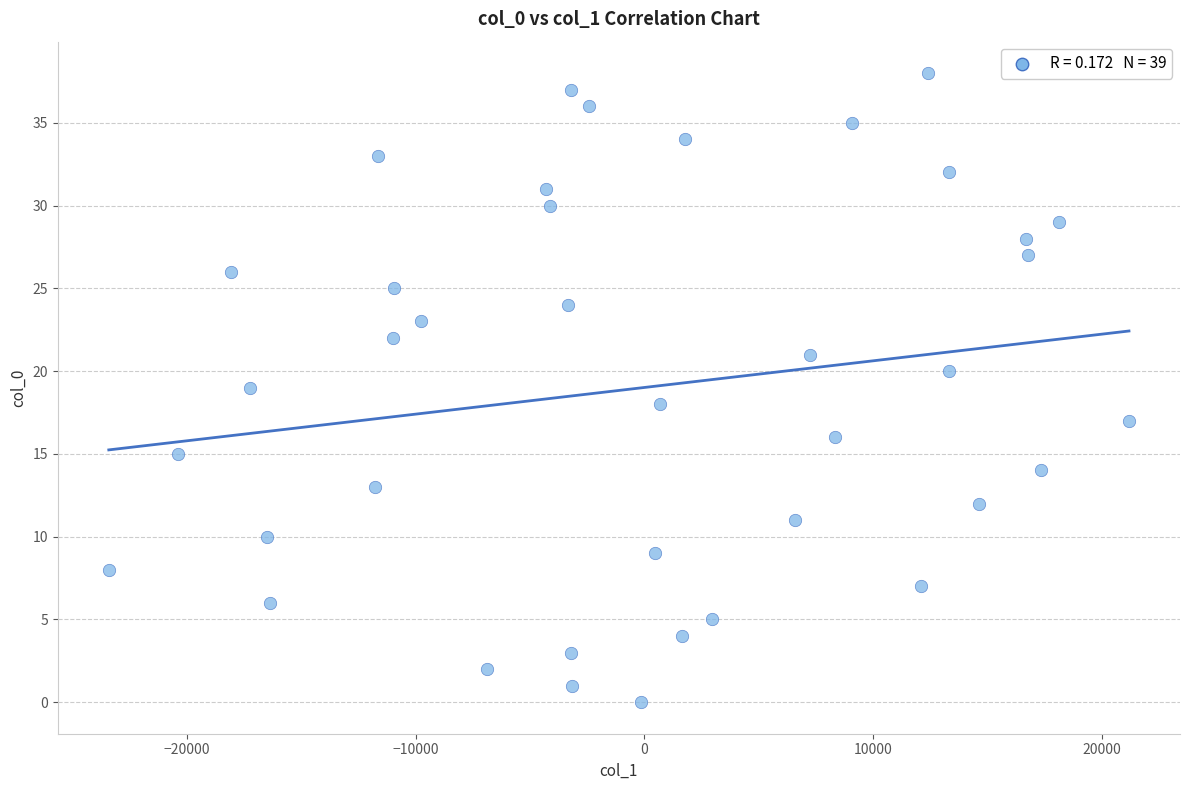

What is the range of Y values (max minus min)?

38